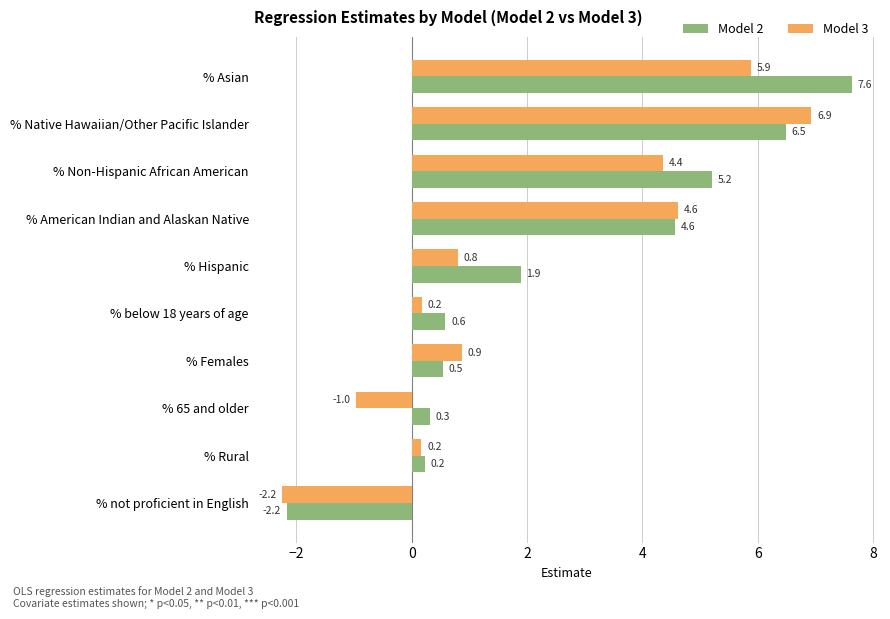

How many values in the Model 3 series are below 0?

2